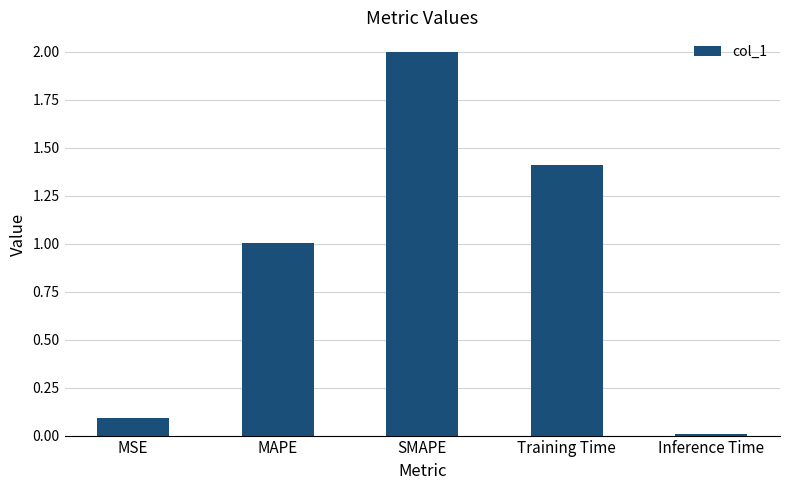

What is the label of the 4th bar from the right?

MAPE